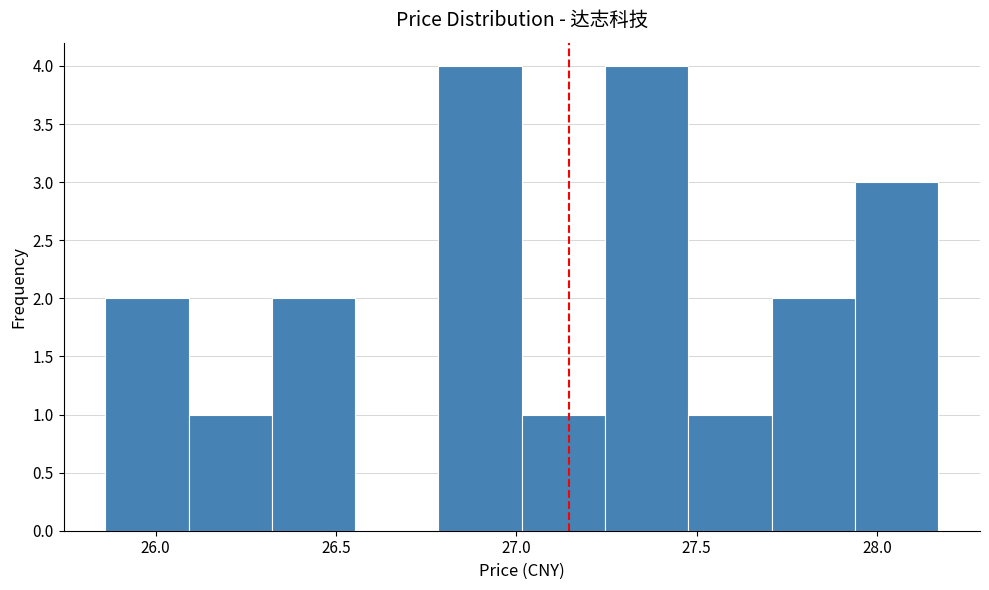

Reading left to right, list every bar in this chart as the range it spans on the x-axis followed by its height. Neither the bar edges nor the heights are printed on the chart, so give them approximately, as read against the axes.

25.85 to 26.10: 2
26.10 to 26.30: 1
26.30 to 26.55: 2
26.55 to 26.80: 0
26.80 to 27.00: 4
27.00 to 27.25: 1
27.25 to 27.50: 4
27.50 to 27.70: 1
27.70 to 27.95: 2
27.95 to 28.15: 3